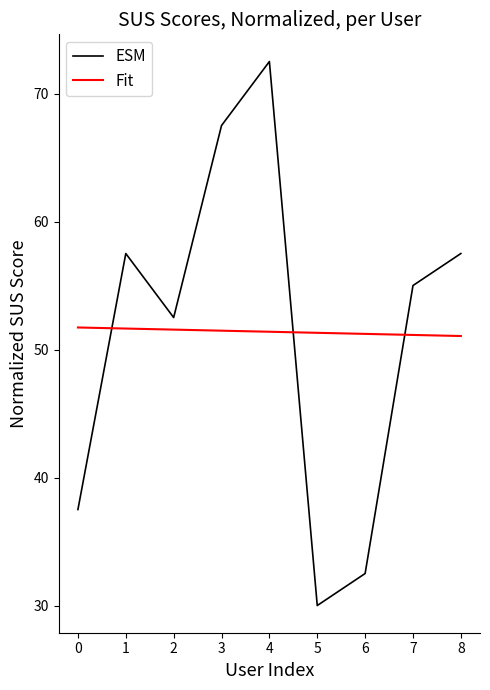

Is it true that Fit equals 51.6 at 1?

True